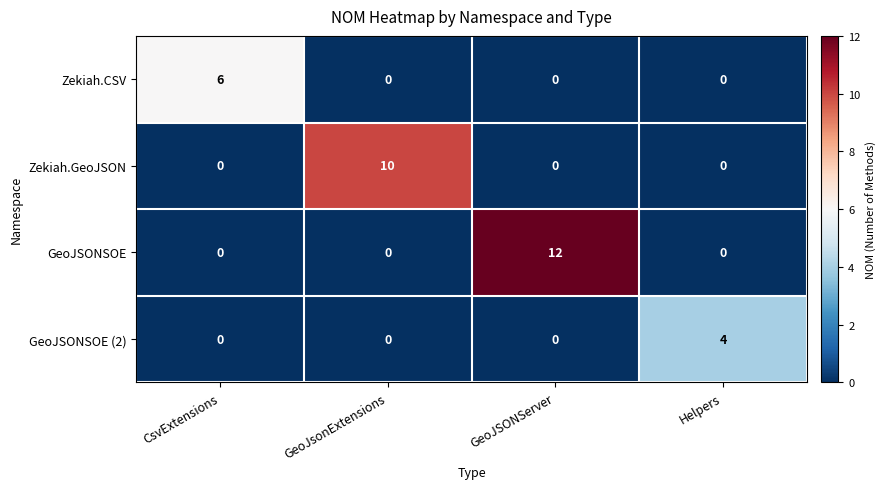

Reading left to right, extract all data points from this chart.

Zekiah.CSV: 6	0	0	0
Zekiah.GeoJSON: 0	10	0	0
GeoJSONSOE: 0	0	12	0
GeoJSONSOE (2): 0	0	0	4